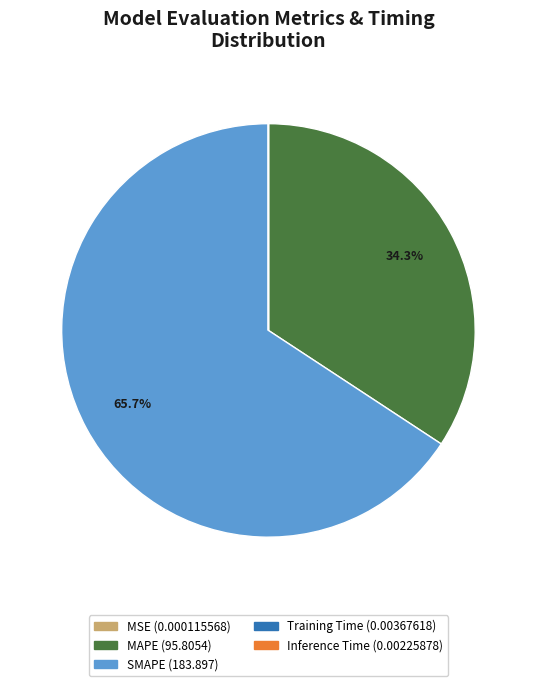

To the nearest percent, what is the average slice percentage?

20%